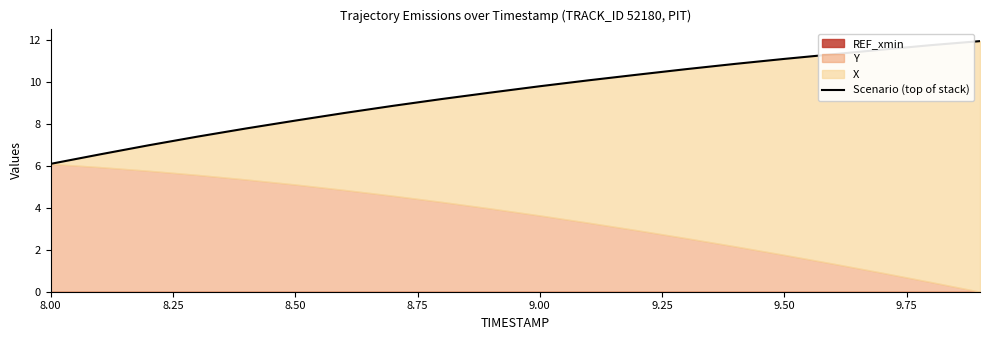

What is the value of the 11th point from the left?

9.8